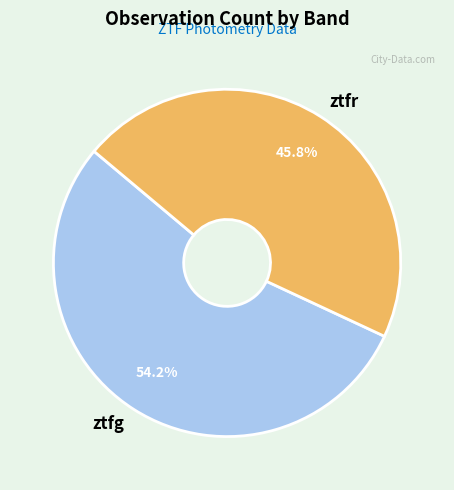

What is the largest slice in the pie chart?

ztfg